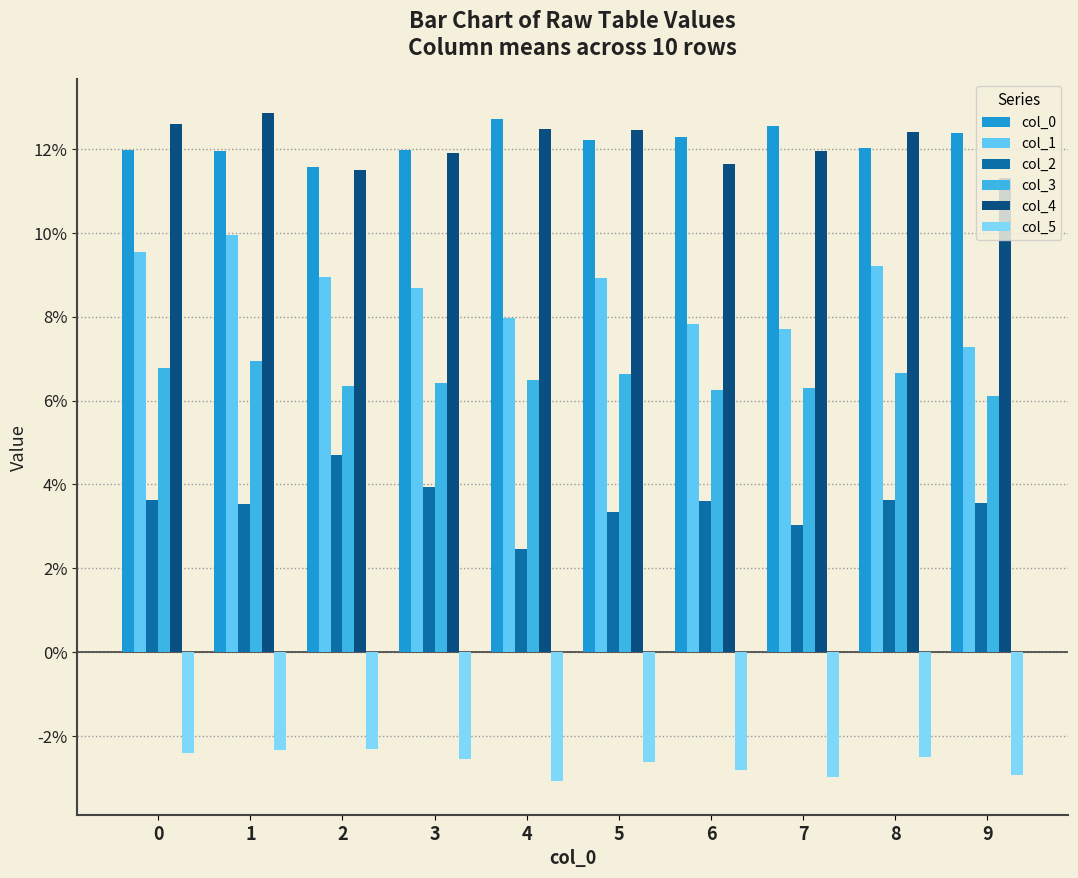

The value of col_5 at 4 is -0.0. True or false?

True